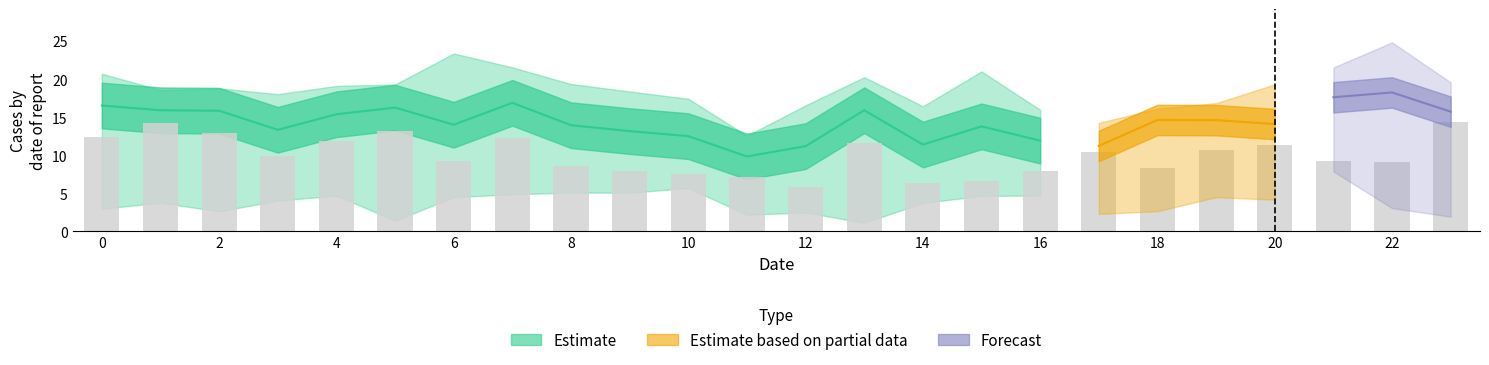

How many groups of bars are there?

24